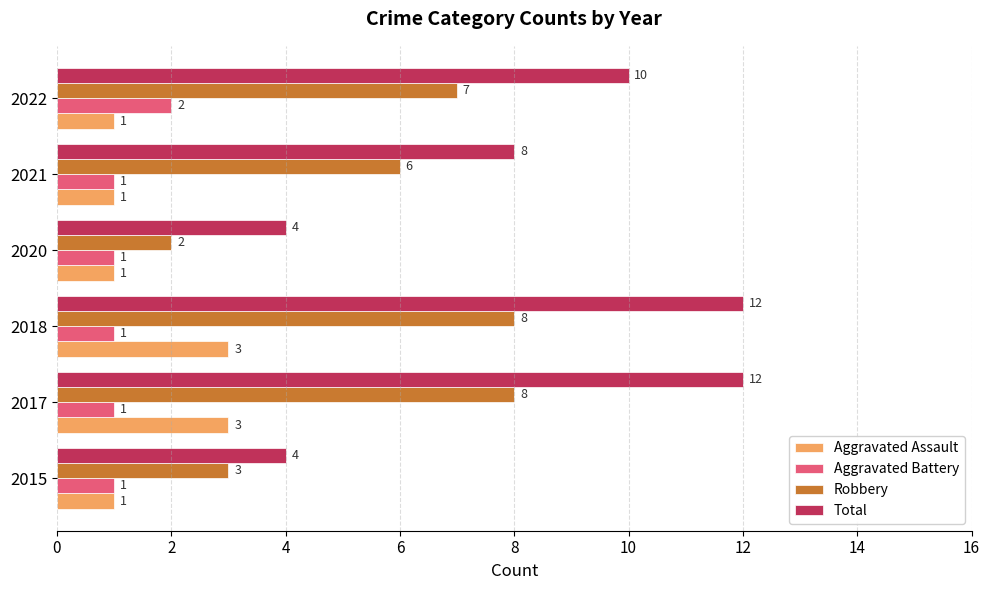

Which series changed the most between 2015 and 2020?

Robbery